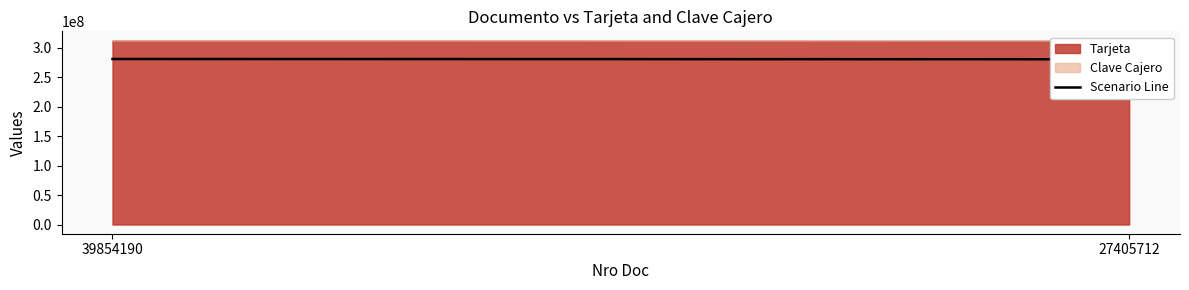

Reading right to left, extract all data points from this chart.

27405712=280746404.1	39854190=281215937.7